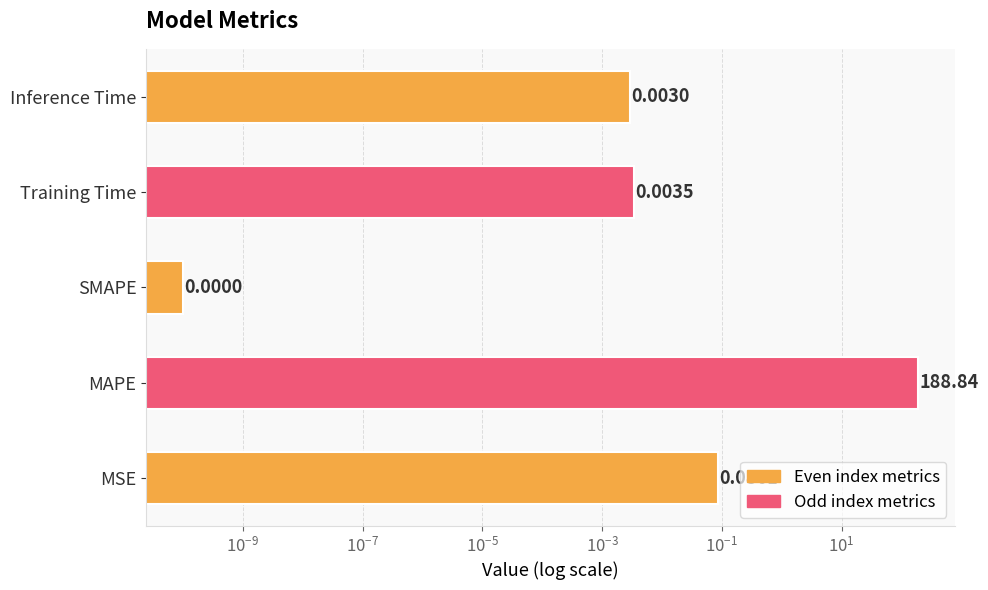

What is the average value?

37.8